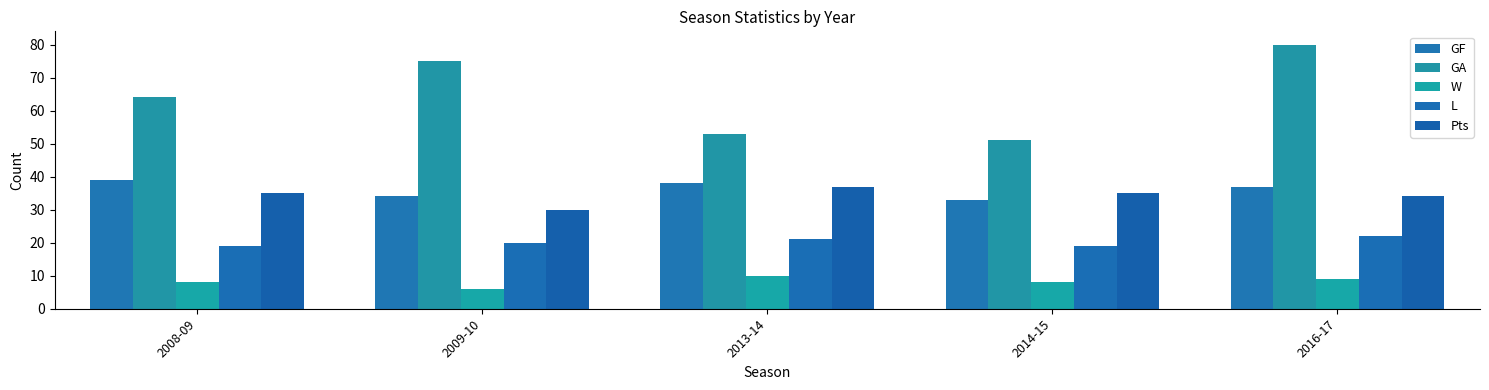

Reading left to right, transcribe all the data shown in this chart.

GF: 39	34	38	33	37
GA: 64	75	53	51	80
W: 8	6	10	8	9
L: 19	20	21	19	22
Pts: 35	30	37	35	34